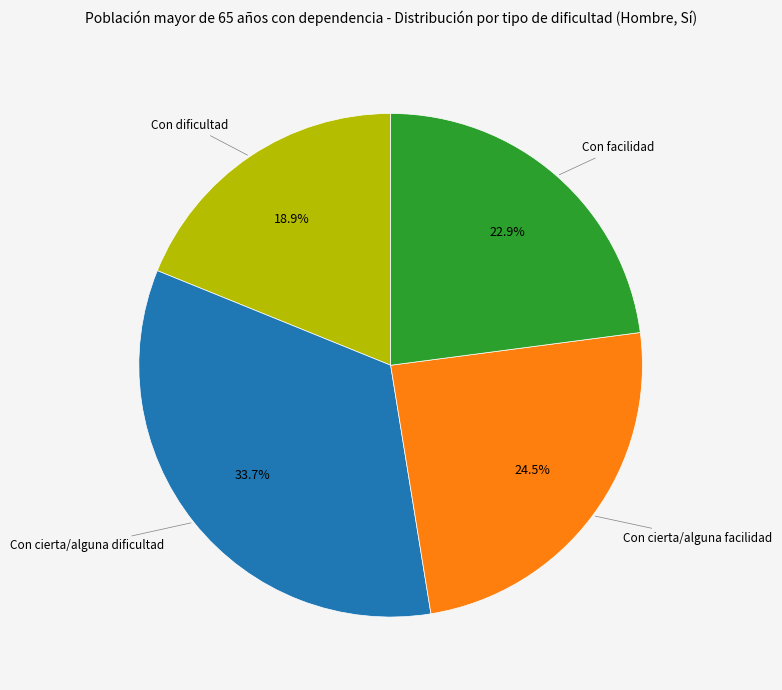

Does any single category account for the majority?

No